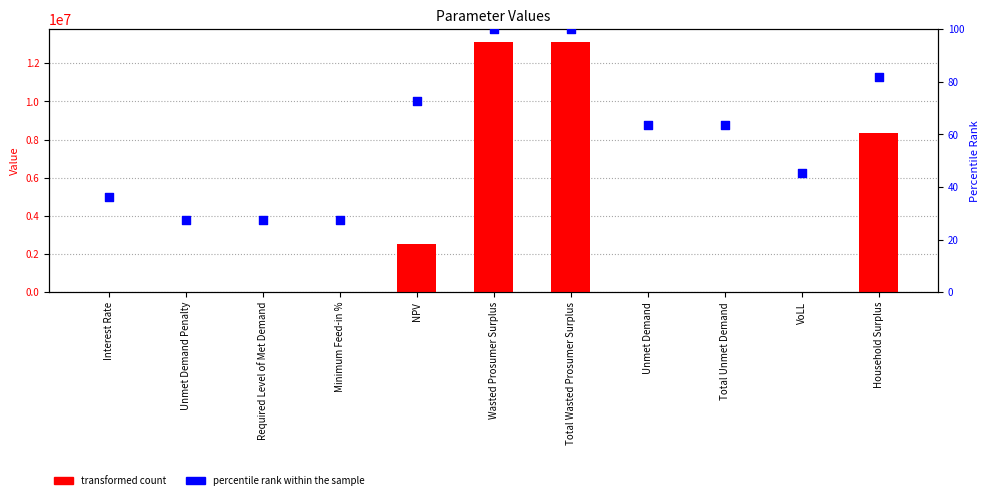

Is the value of percentile rank within the sample at Household Surplus greater than the value of transformed count at Minimum Feed-in %?

Yes